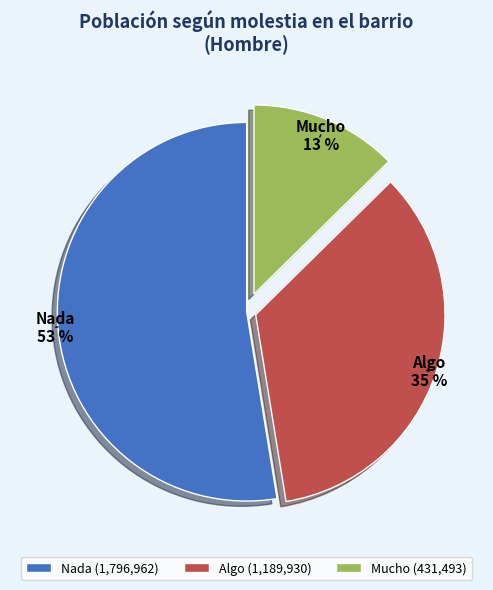

Do Algo and Nada together represent more than half of the pie?

Yes